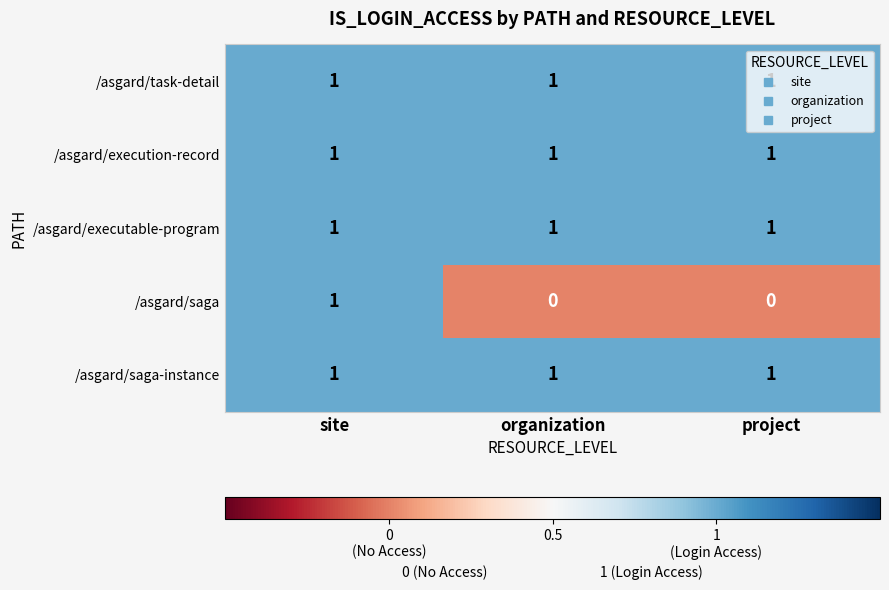

At how many categories does at least one series exceed 0?

3